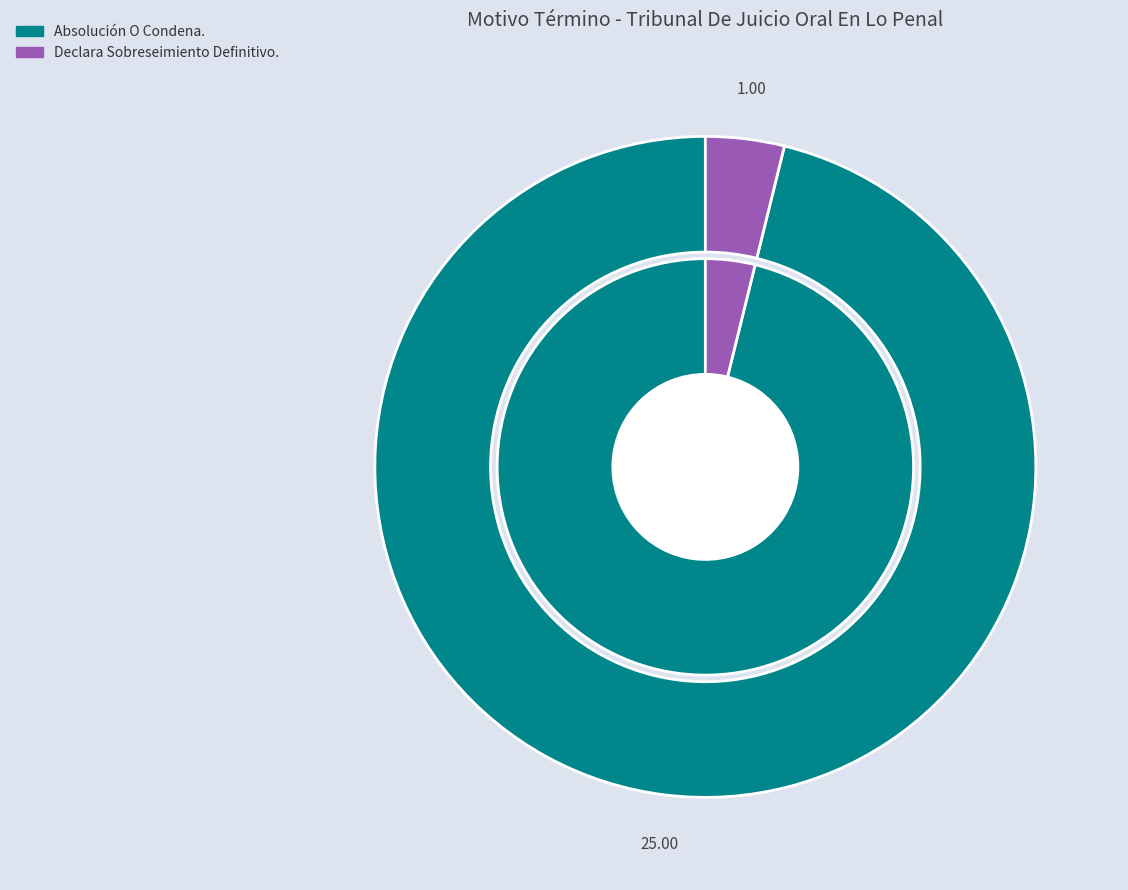

What is the ratio of the value at Absolución O Condena. to the value at Declara Sobreseimiento Definitivo.?

25.0